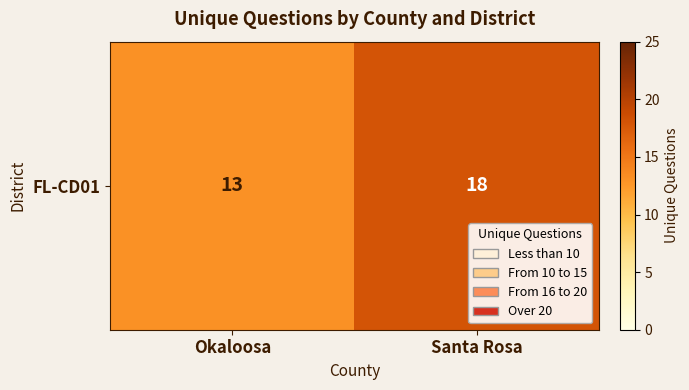

Which category has the lowest value across all series?

Okaloosa